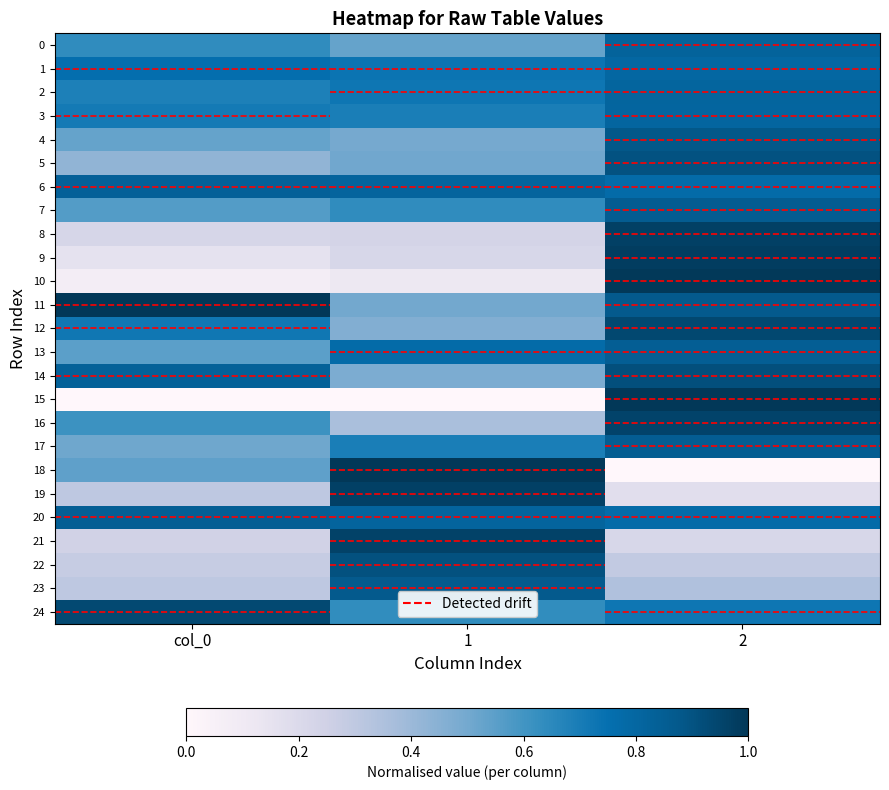

At 2, list the series in order from smallest to largest.

18, 19, 21, 22, 23, 24, 20, 6, 1, 3, 2, 0, 13, 17, 7, 11, 4, 5, 14, 12, 16, 8, 9, 10, 15